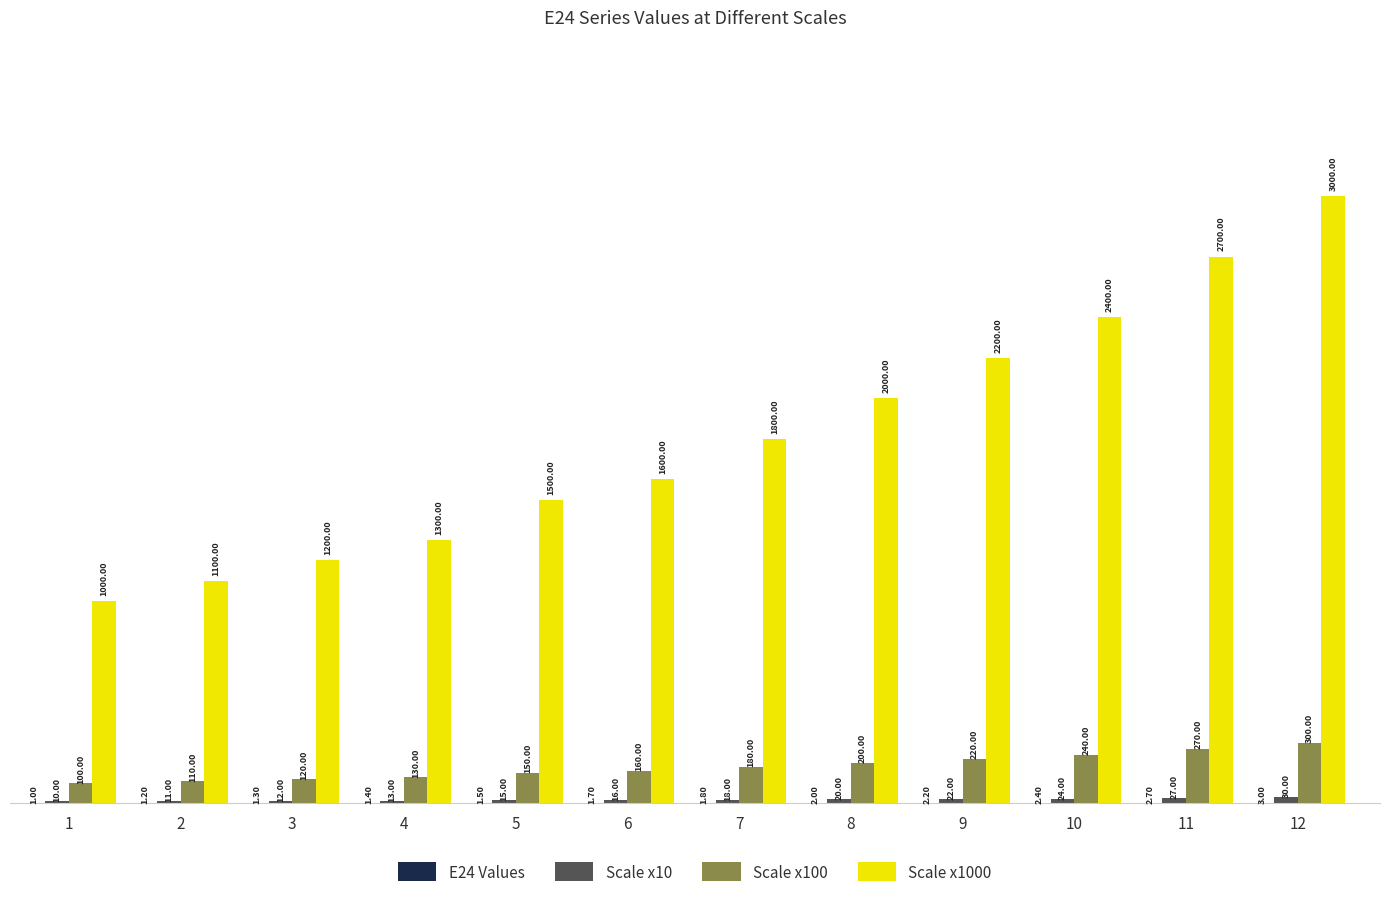

What is the total value across all series at 7?

1999.8